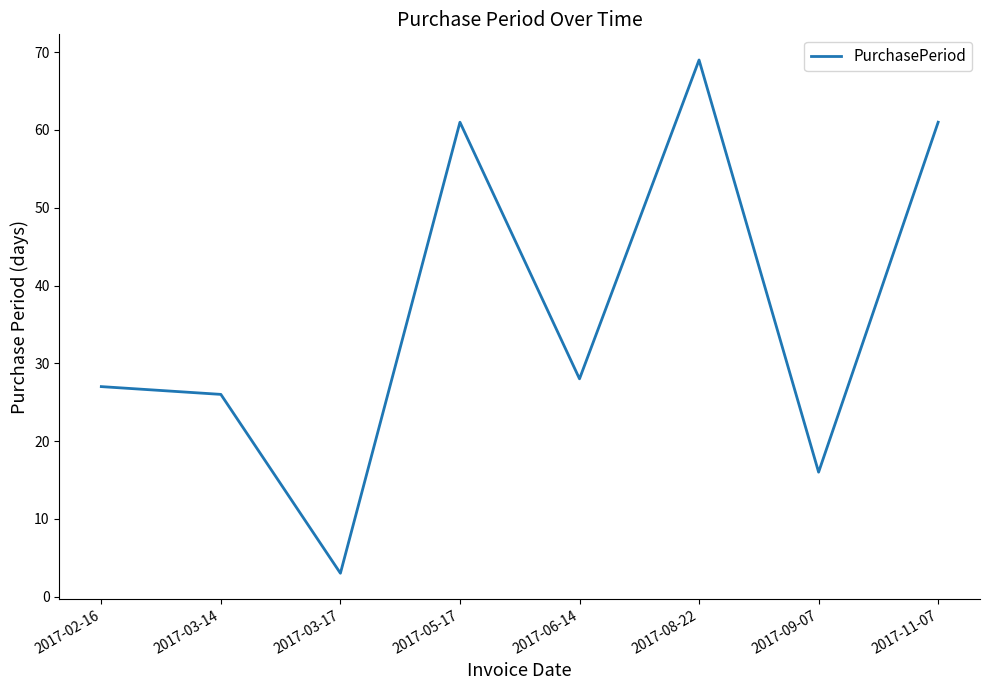

What is the difference between the maximum and minimum values?

66